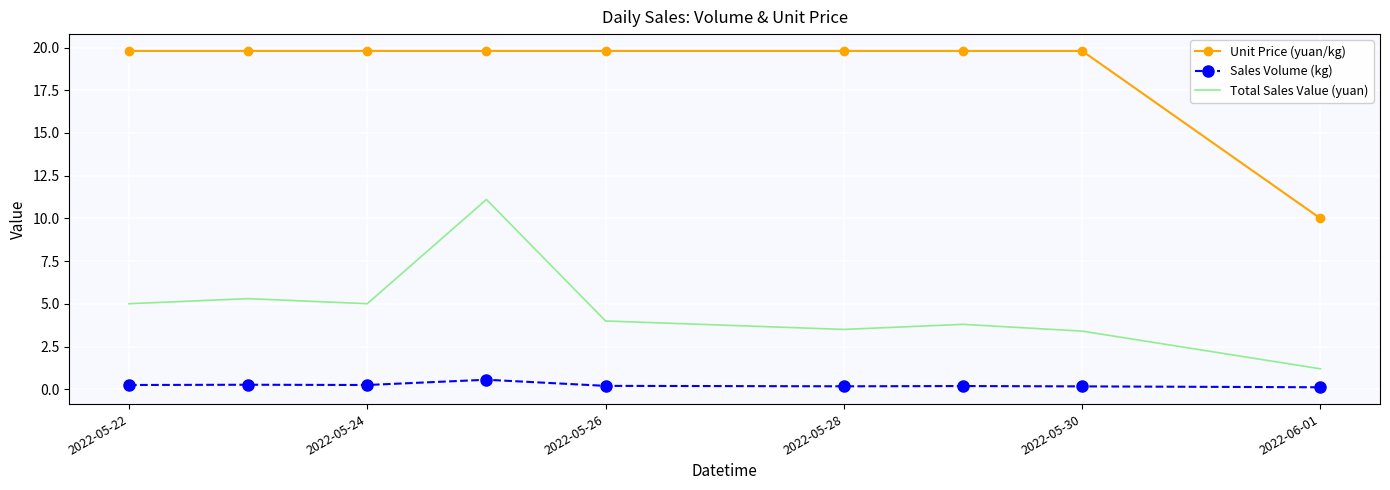

Rank the series by their maximum value, from highest to lowest.

Unit Price (yuan/kg), Total Sales Value (yuan), Sales Volume (kg)